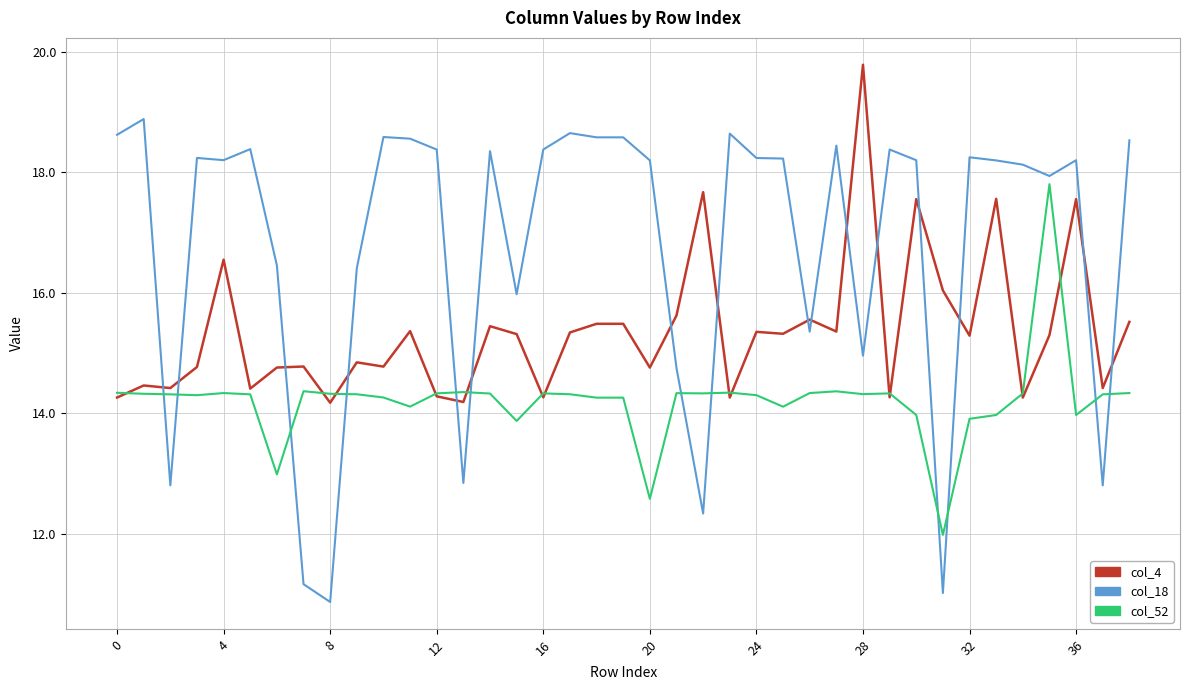

Which series has the widest spread of values?

col_18